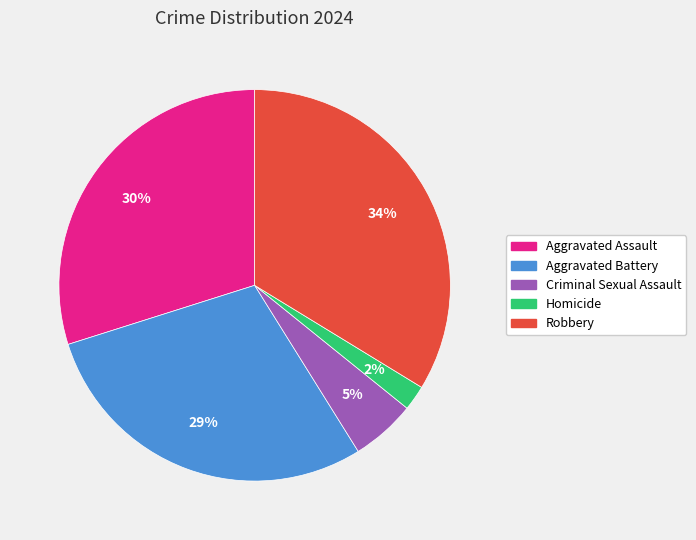

To the nearest percent, what is the difference between the largest and smallest slice percentages?

32%